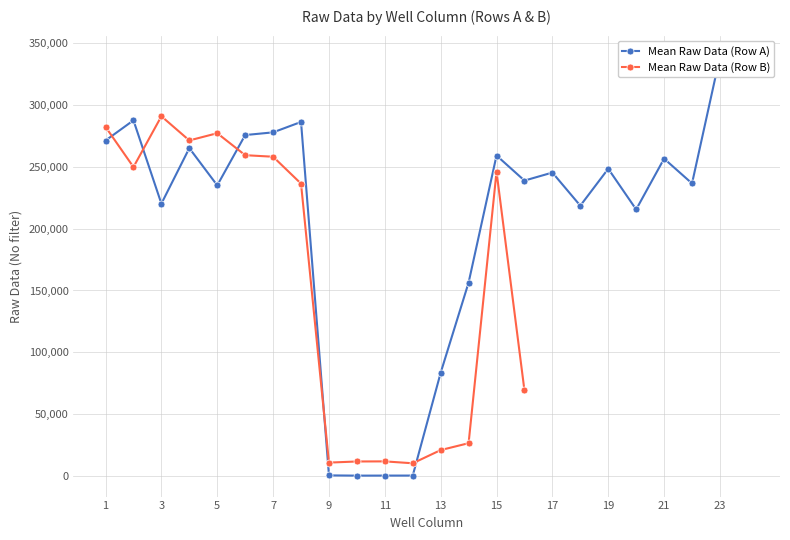

Count the number of categories in the chart.

24